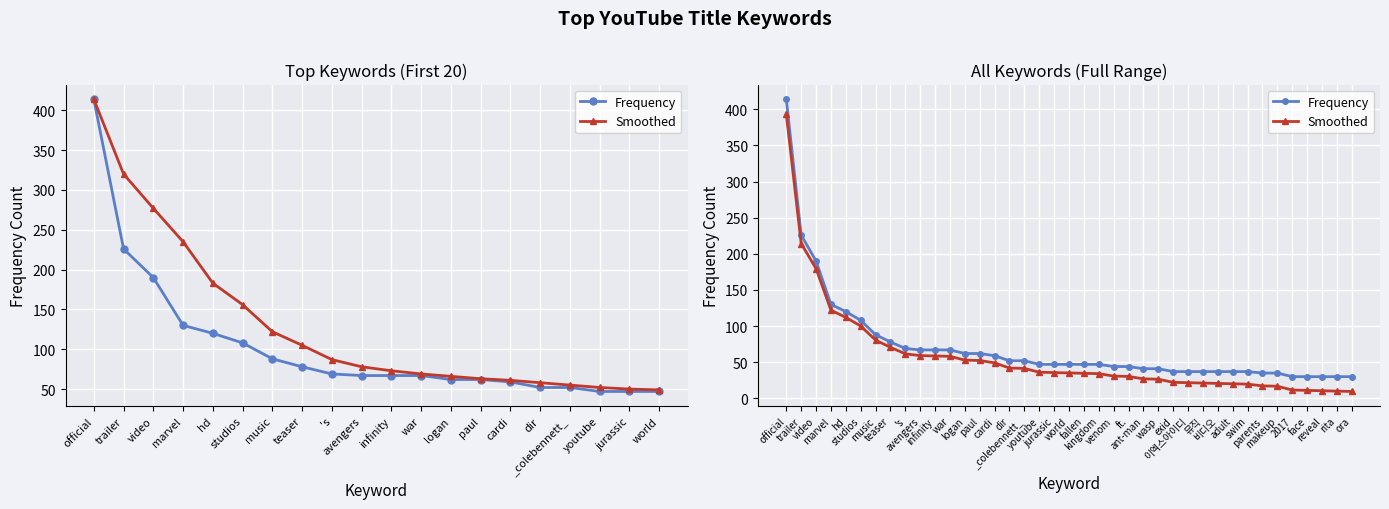

True or false: Smoothed and Frequency intersect in this chart.

False